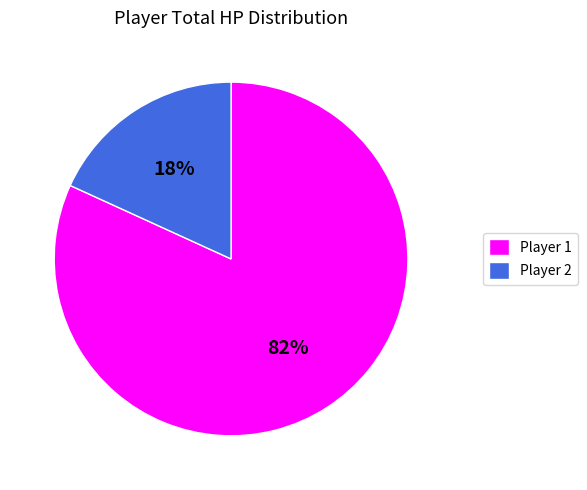

Which category has the biggest portion of the pie?

Player 1